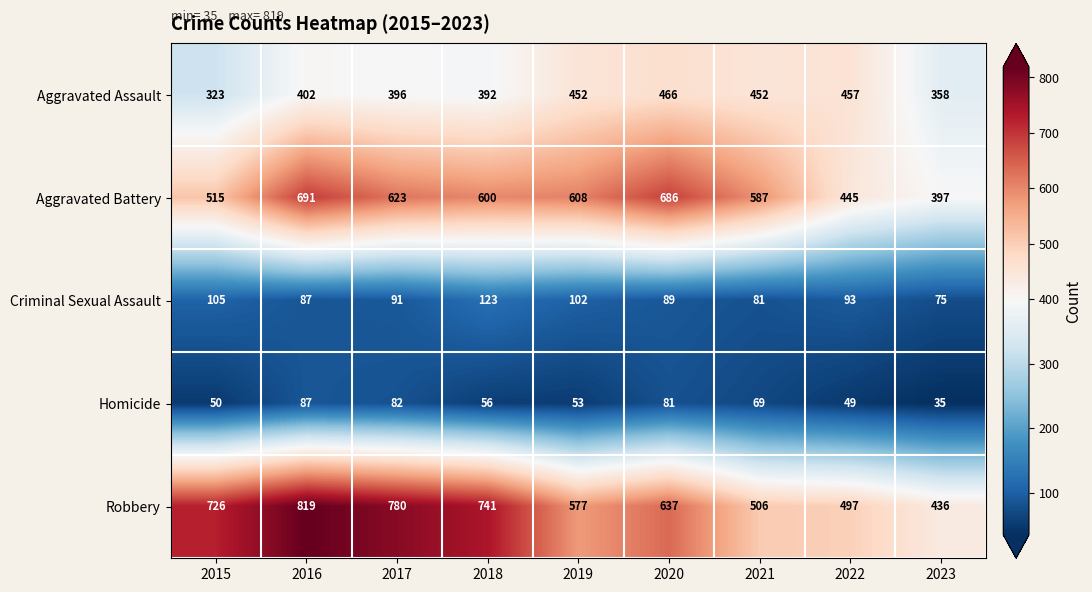

What is the spread (max minus min) of values at 2022?

448